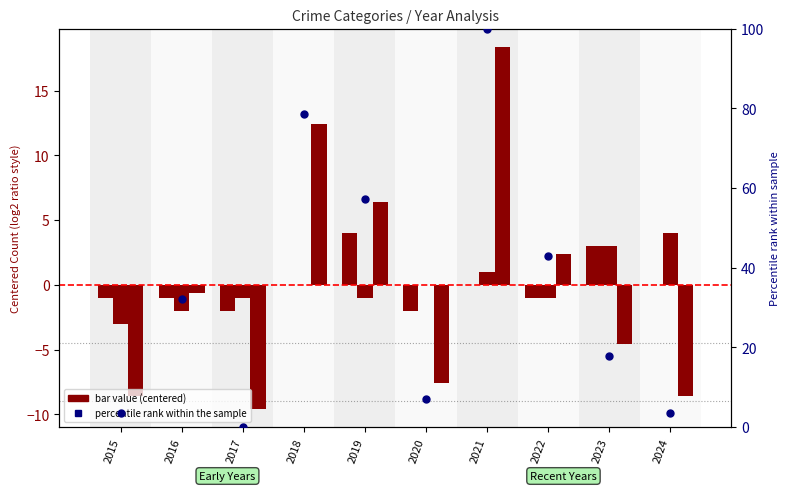

What is the total value across all series at 2018?

91.0